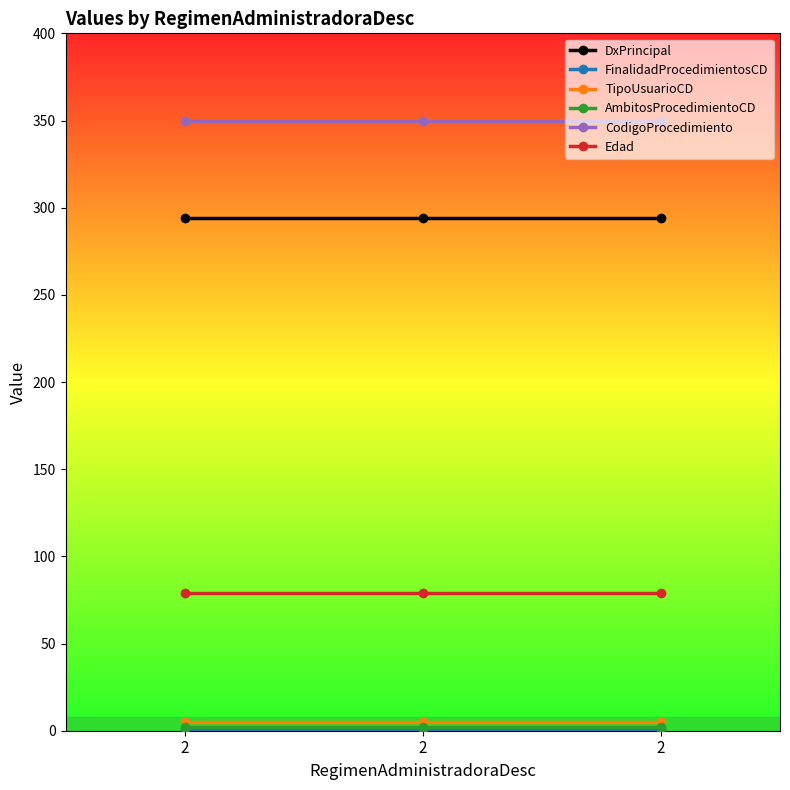

What is the sum of the CodigoProcedimiento values at 2 and 2?

700